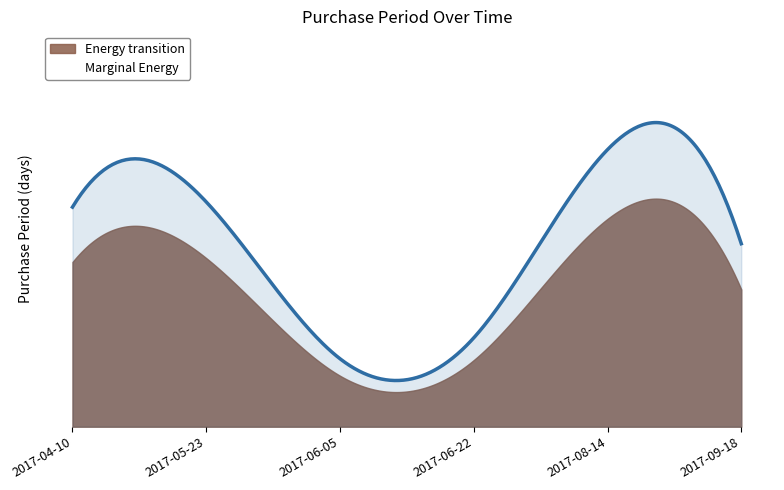

Rank the categories by value from highest to lowest.

2017-08-14, 2017-05-23, 2017-04-10, 2017-09-18, 2017-06-22, 2017-06-05